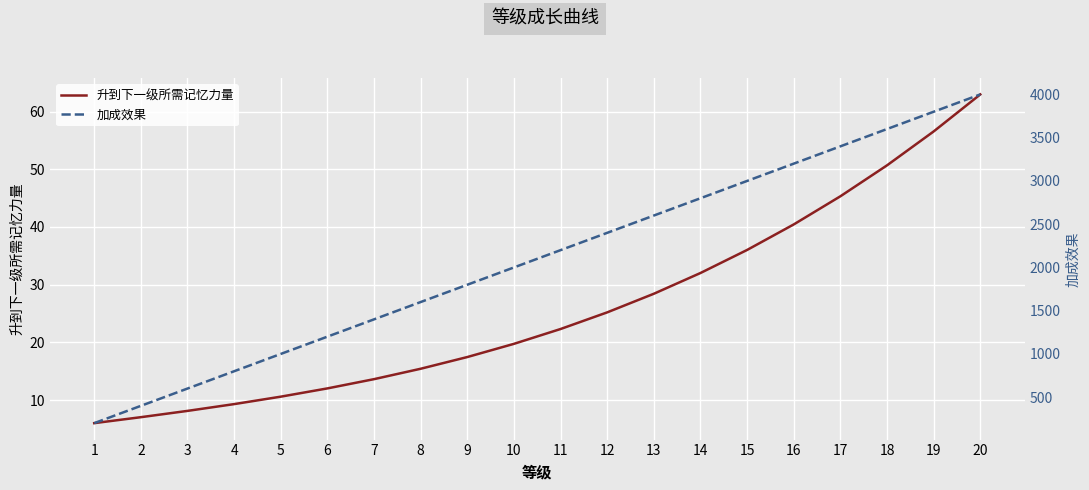

True or false: 加成效果 has more than 0 interior local peaks.

False